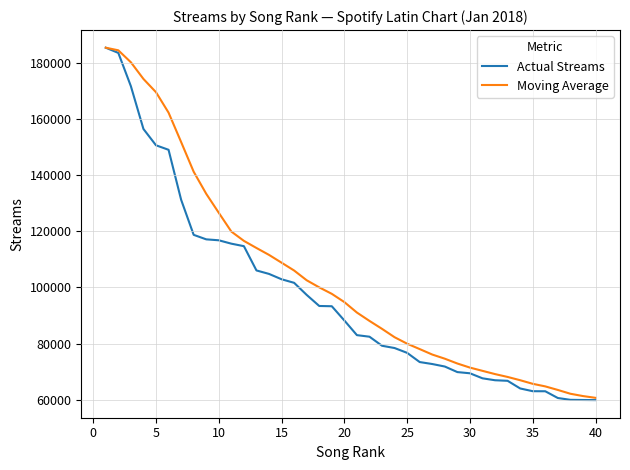

Which series has the largest total across all categories?

Moving Average